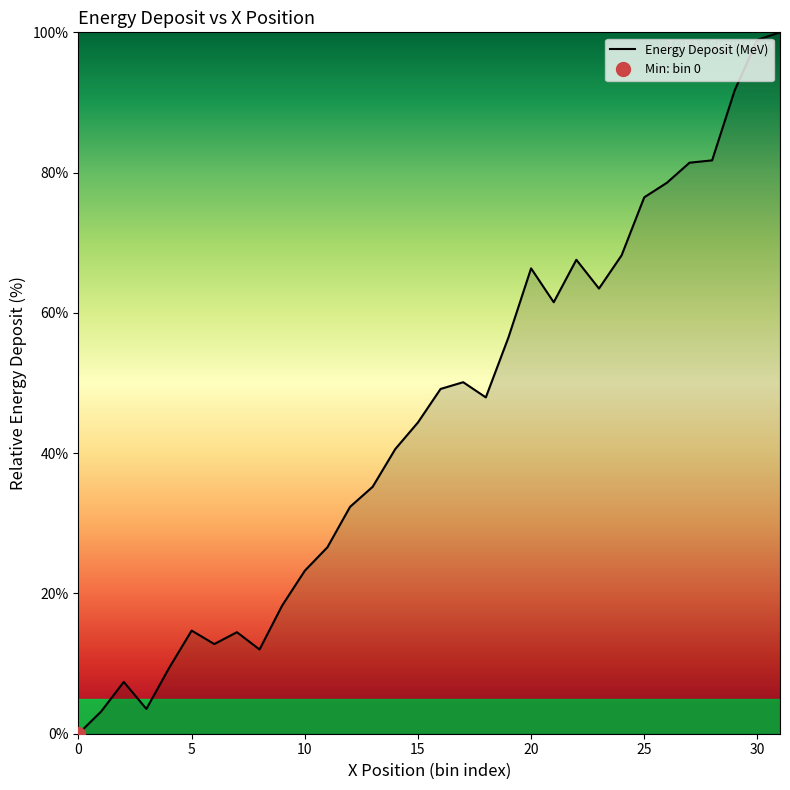

The Energy Deposit (MeV) series shows 66.3 at 20. True or false?

True